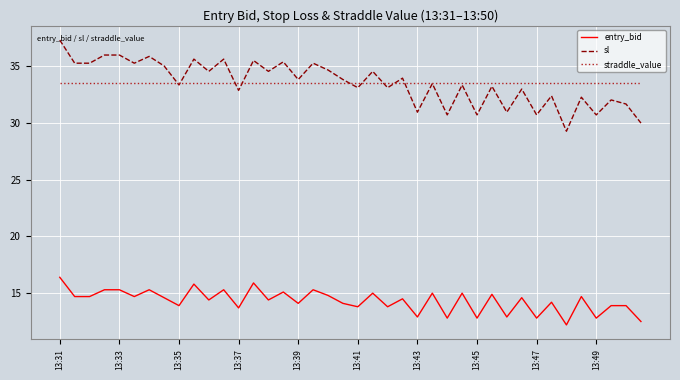

List the series in order of their peak value, highest first.

sl, straddle_value, entry_bid